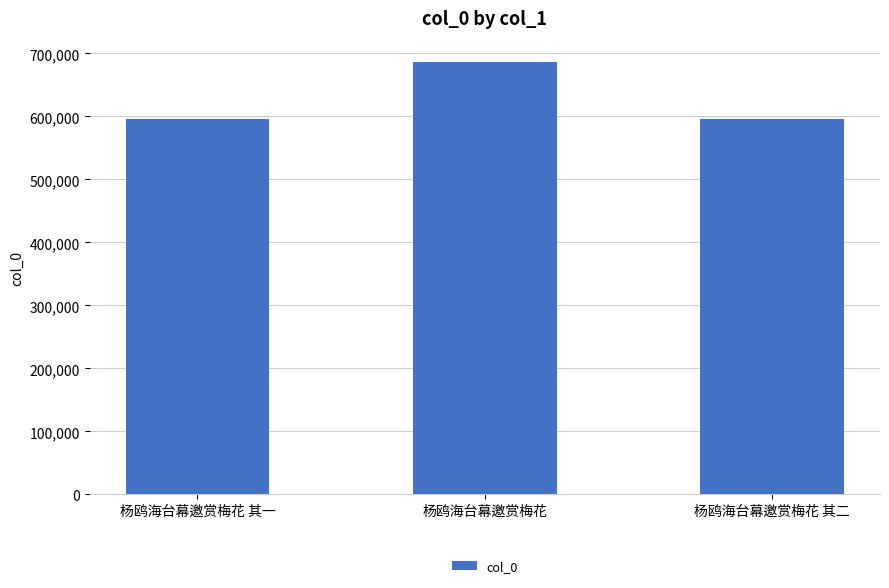

The chart shows a value of 596380 at 杨鸥海台幕邀赏梅花 其一. True or false?

True